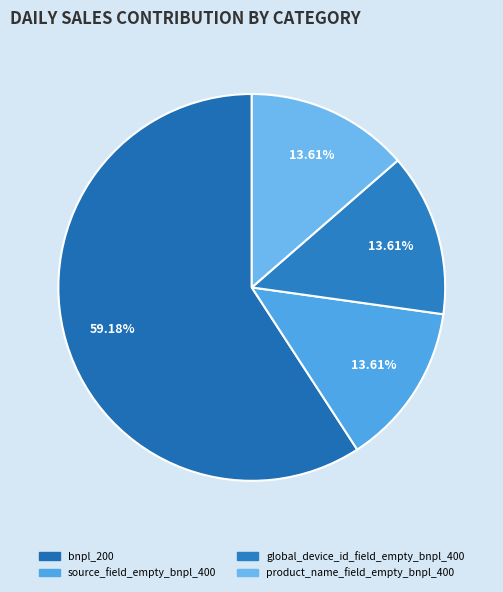

Which category accounts for the majority?

bnpl_200